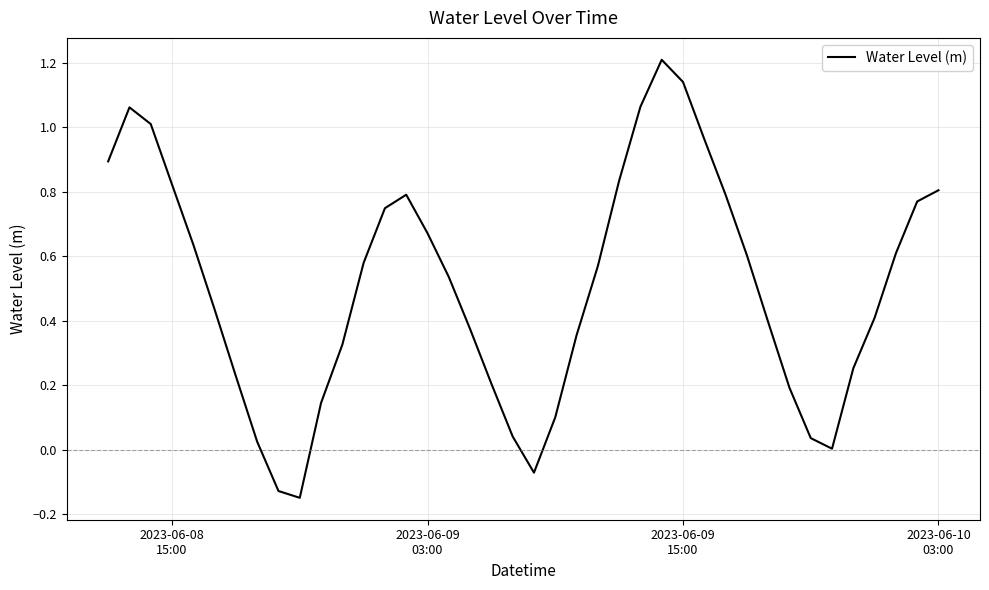

How many lines are shown in the chart?

1